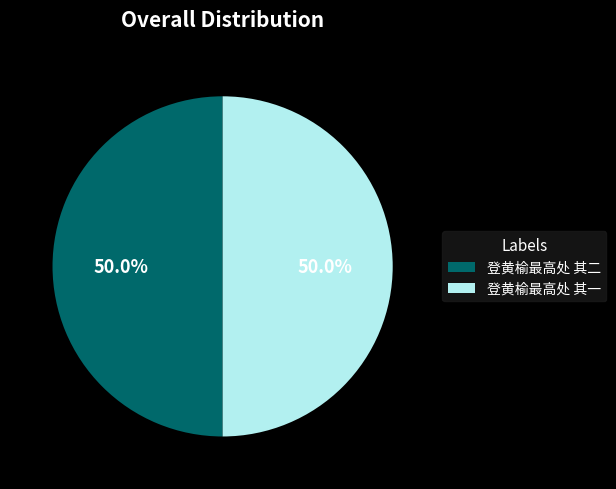

True or false: 登黄榆最高处 其二 accounts for 39% of the total.

False